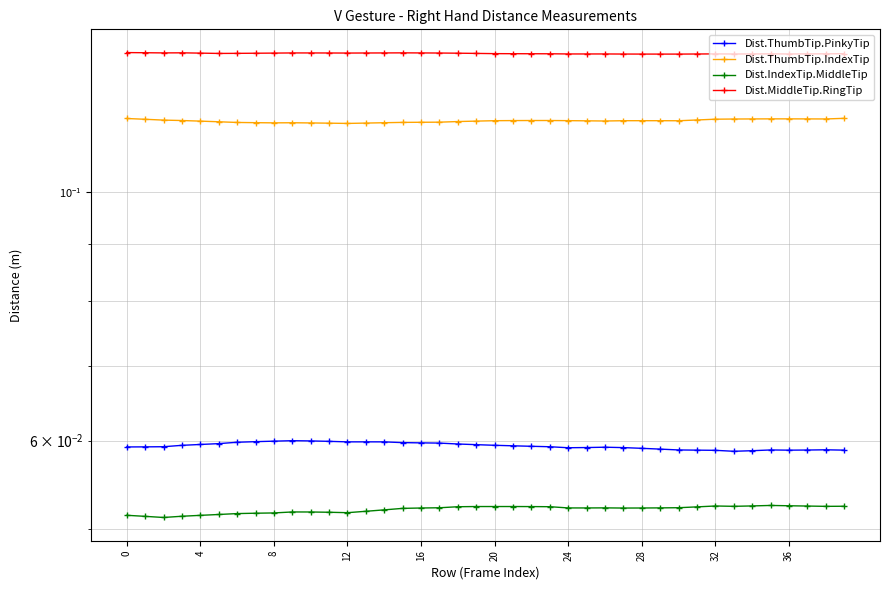

What is the label of the 22nd point from the right?

18